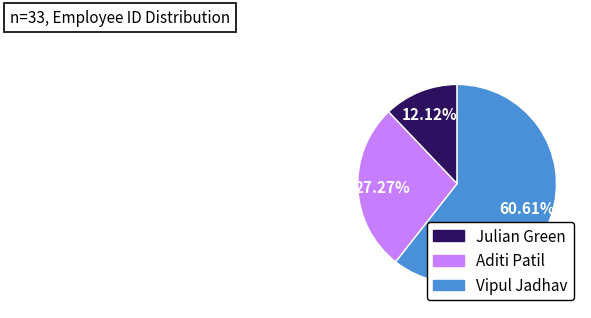

True or false: Vipul Jadhav accounts for 61% of the total.

True